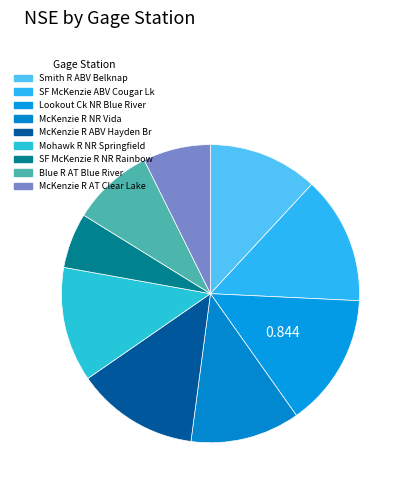

Which slice is the largest?

LOOKOUT CREEK NEAR BLUE RIVER